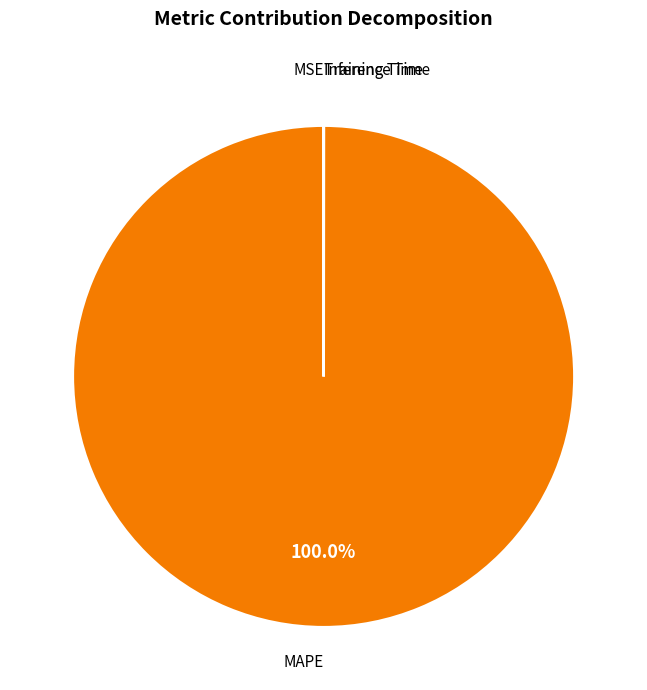

To the nearest percent, what is the average slice percentage?

25%